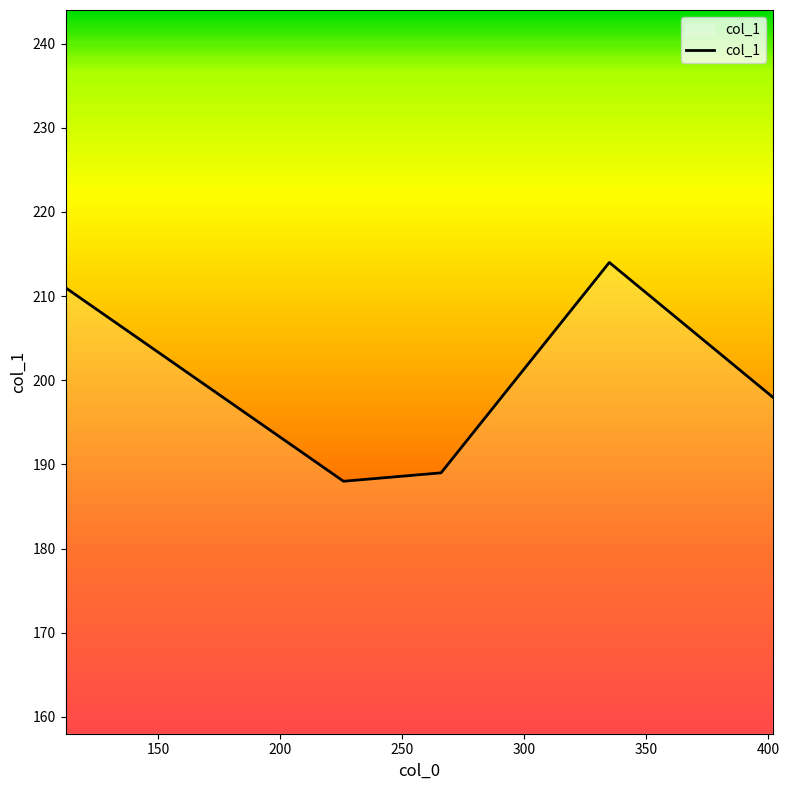

True or false: there are more than 0 points higher than both neighbors.

True